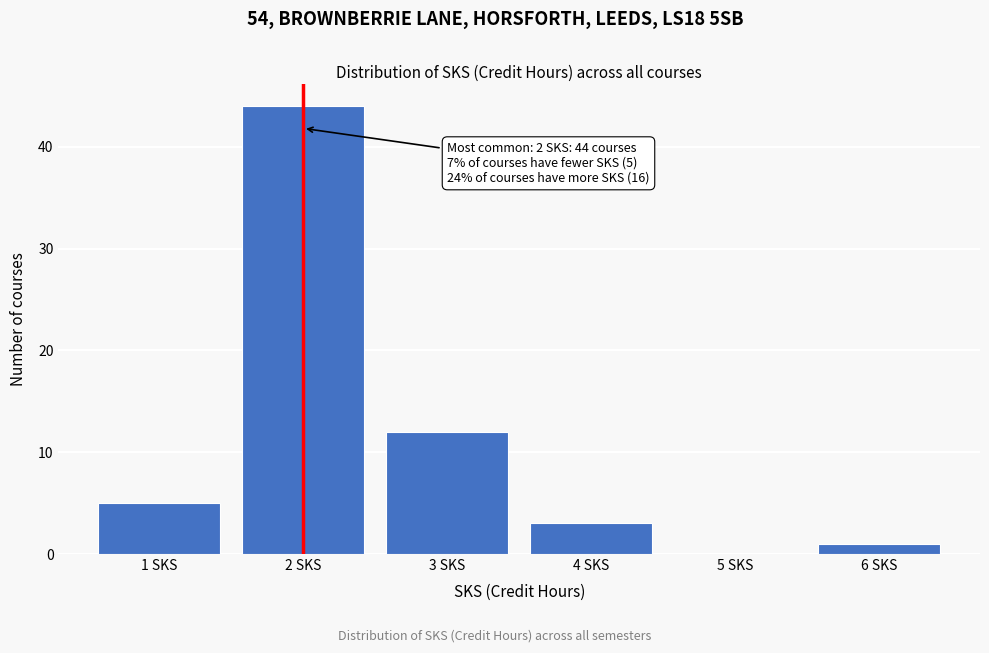

Reading left to right, what are all the values shown in this chart?

1 SKS=5	2 SKS=44	3 SKS=12	4 SKS=3	5 SKS=0	6 SKS=1